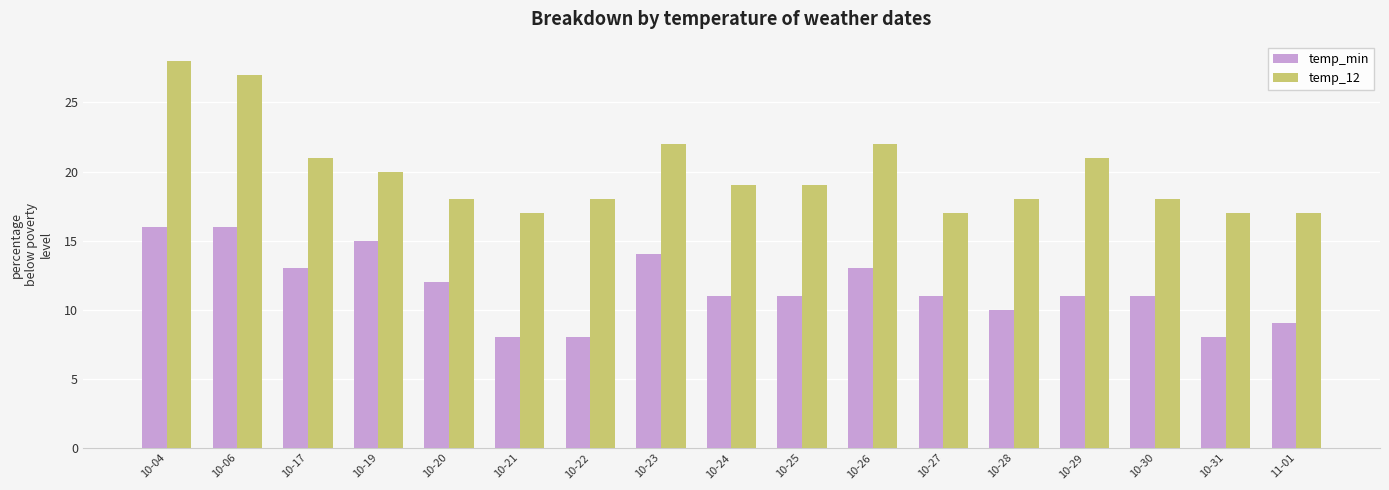

Is the value of temp_min at 10-30 greater than the value of temp_12 at 10-28?

No